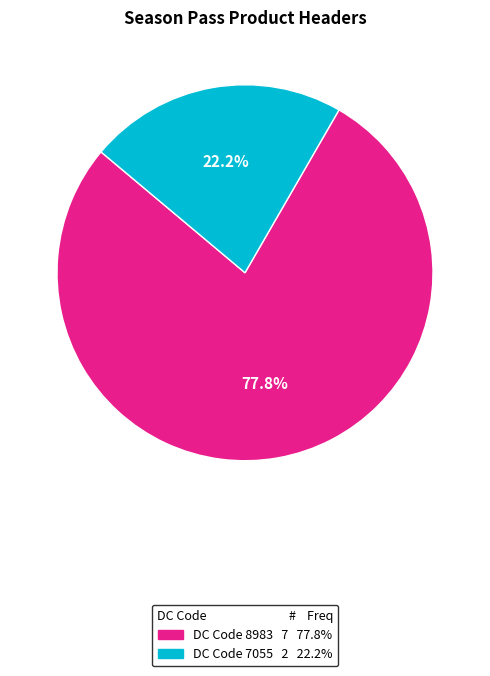

Does any single category account for the majority?

Yes